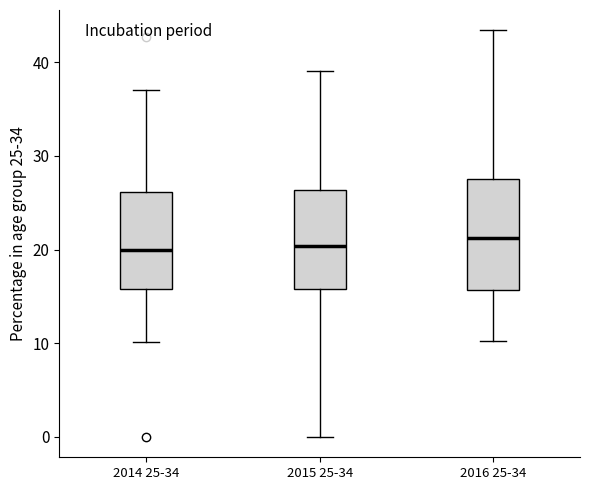

Where does the median line of the box for 2014 25-34 sit on the y-axis? The values are not printed on the chart, so give them approximately, as read against the axis.

20